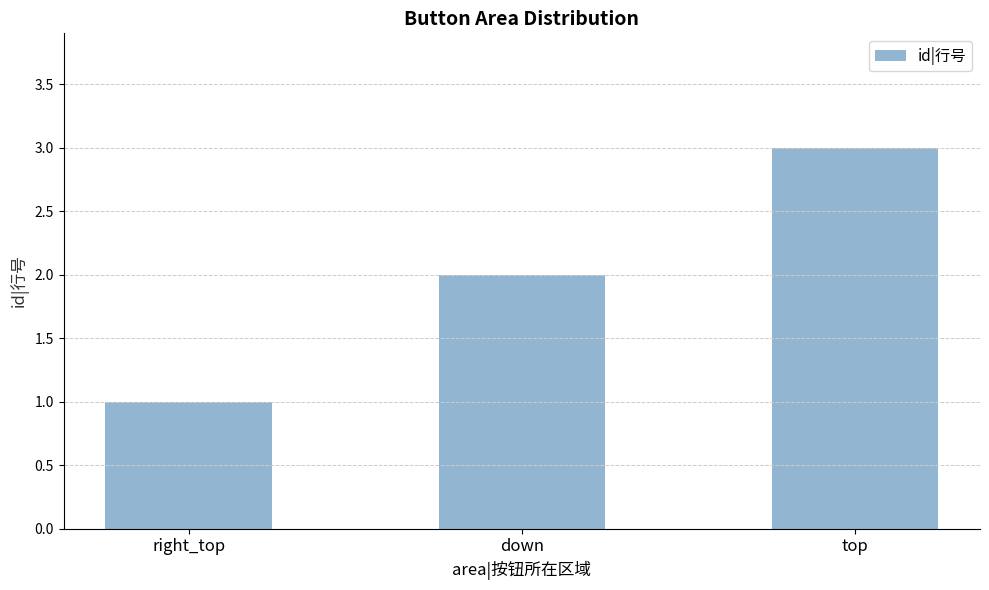

Reading left to right, extract all data points from this chart.

right_top=1	down=2	top=3